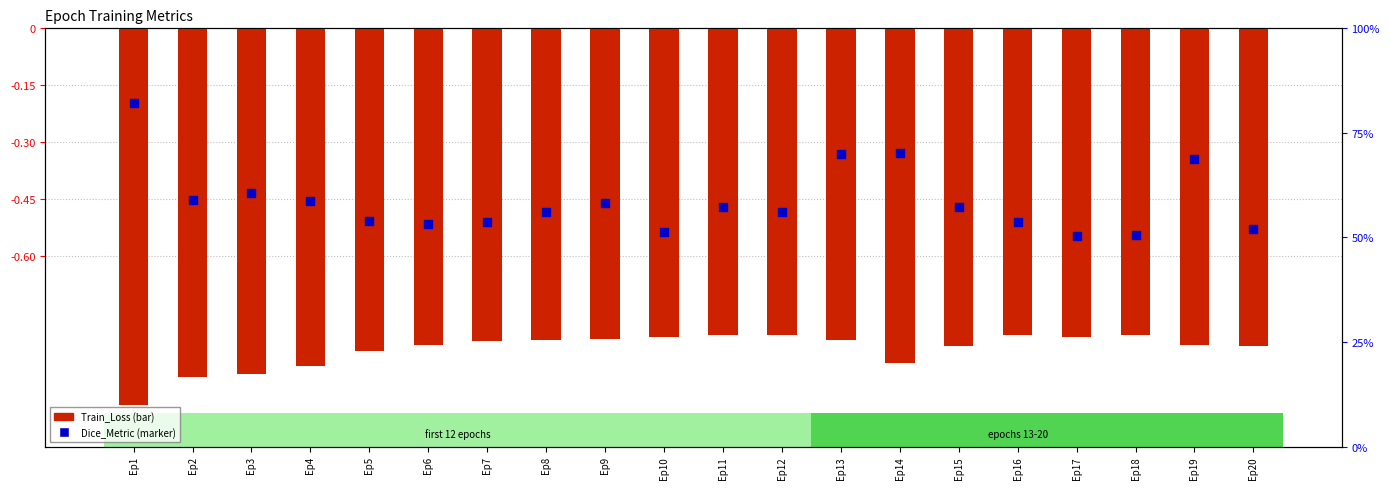

What are all the series names shown in the legend?

Train_Loss, Dice_Metric